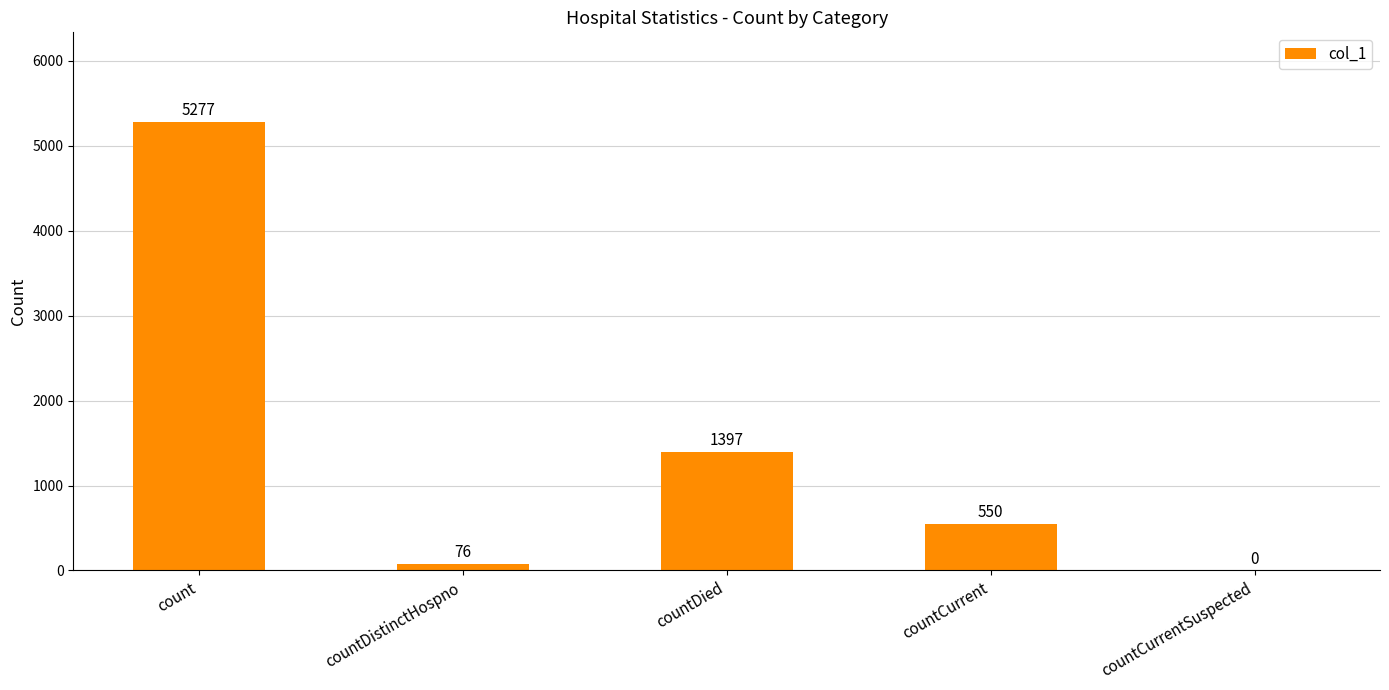

Between count and countCurrentSuspected, which is larger?

count